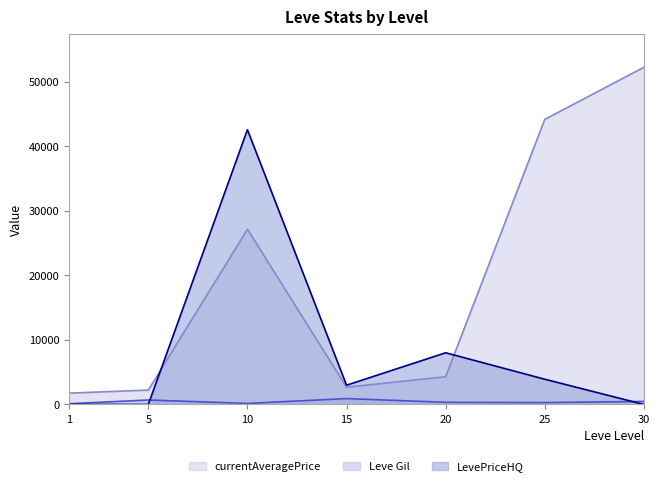

What are all the series names shown in the legend?

currentAveragePrice, Leve Gil, LevePriceHQ